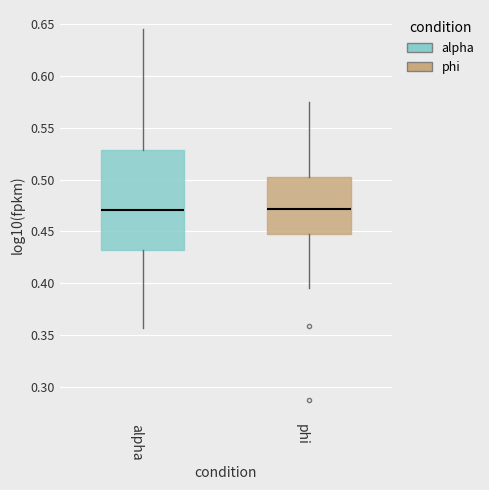

Comparing the boxes themselves (not the whiskers), which one is the tallest?

alpha